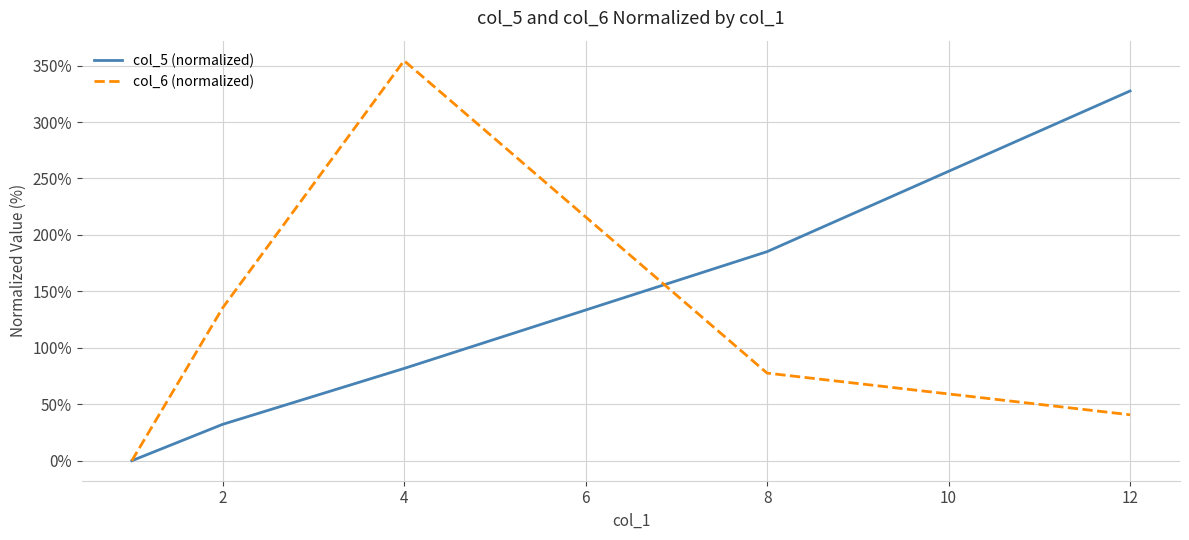

Which series has the widest spread of values?

col_6 (normalized)